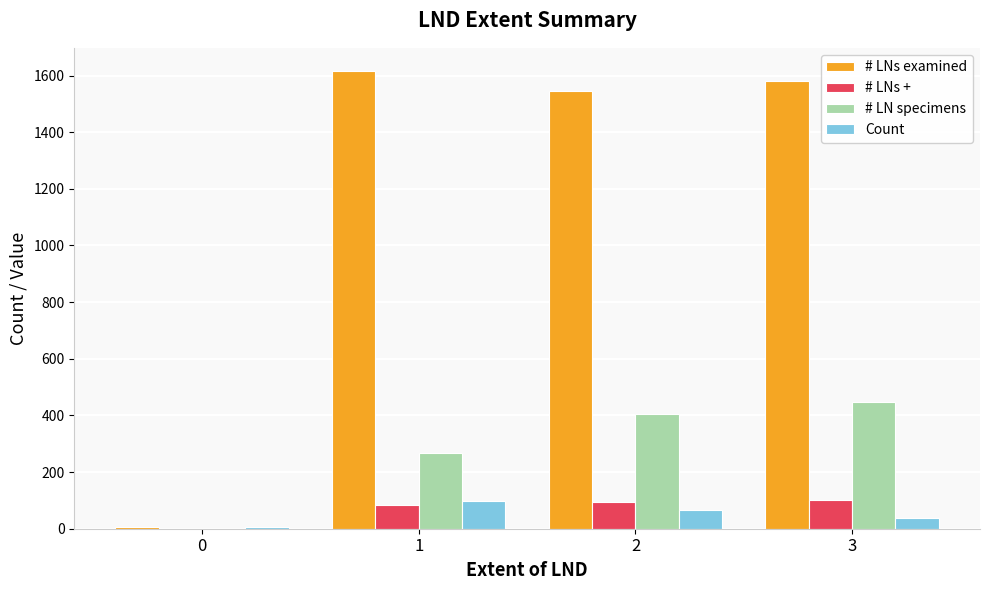

The value of # LNs examined at 3 is 1579. True or false?

True